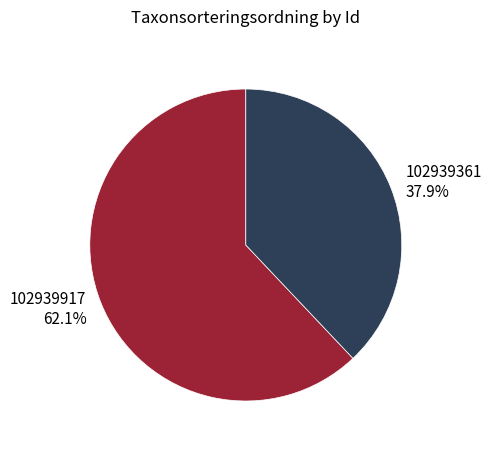

Which category accounts for the majority?

102939917